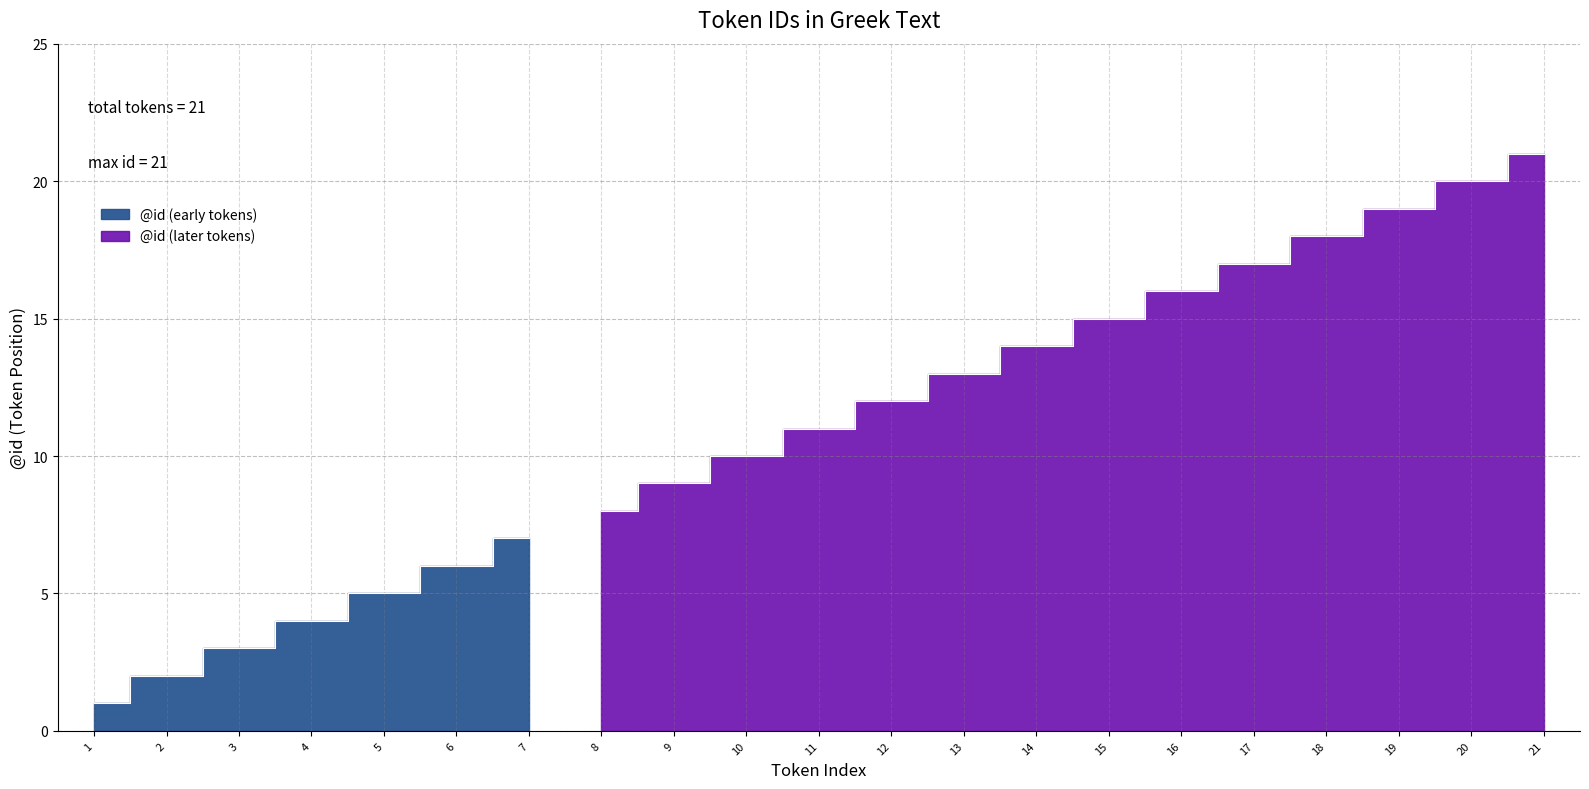

Rank the categories by value from highest to lowest.

21, 20, 19, 18, 17, 16, 15, 14, 13, 12, 11, 10, 9, 8, 7, 6, 5, 4, 3, 2, 1